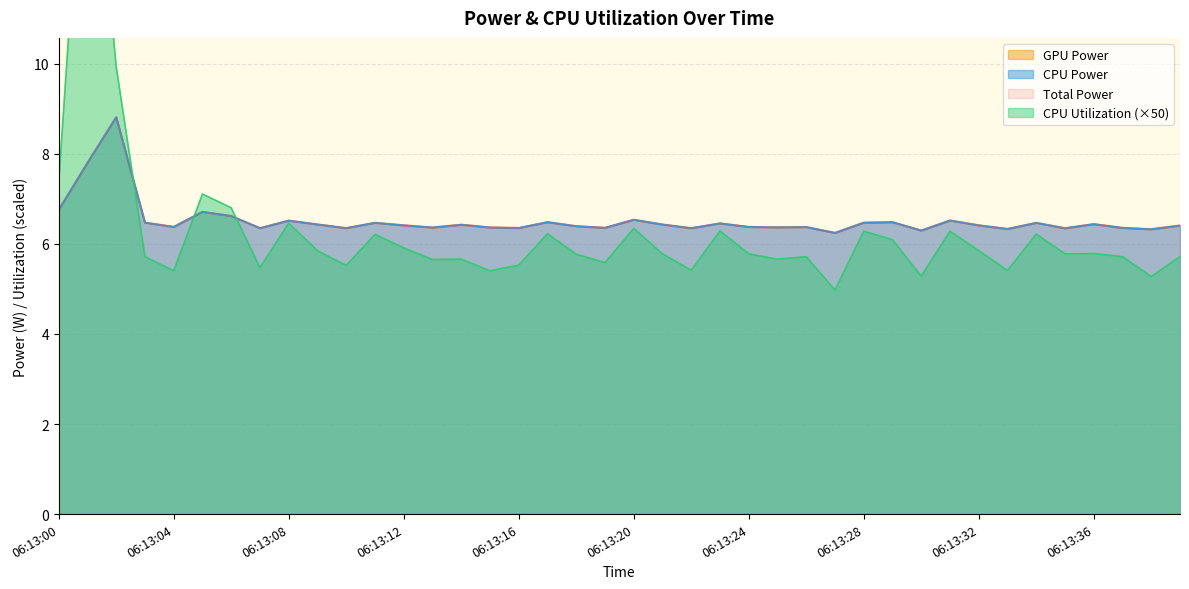

Where is CPU Power nearest to the value 7?

06:13:00